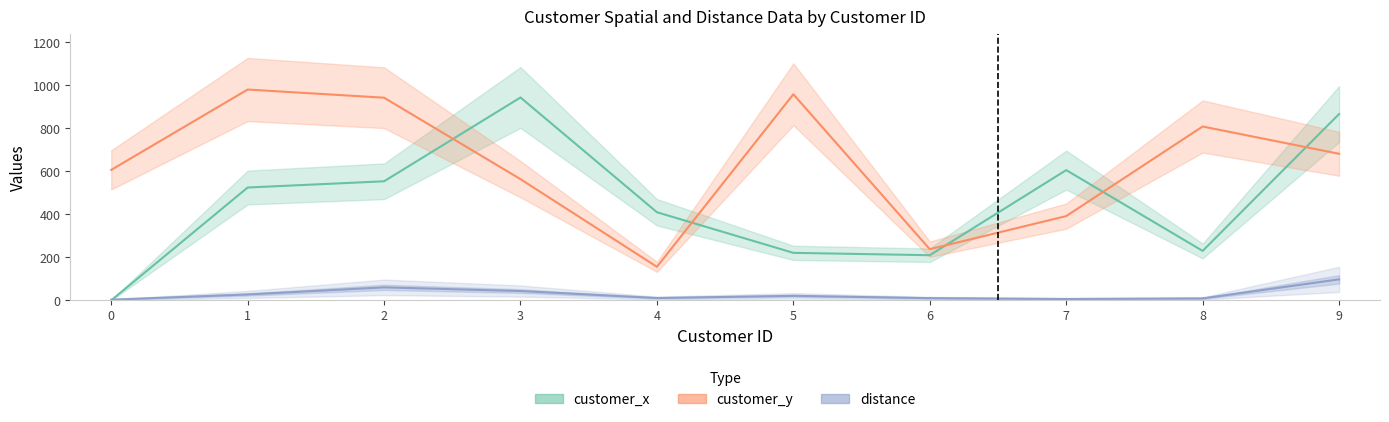

Which label corresponds to the largest value in the chart?

1